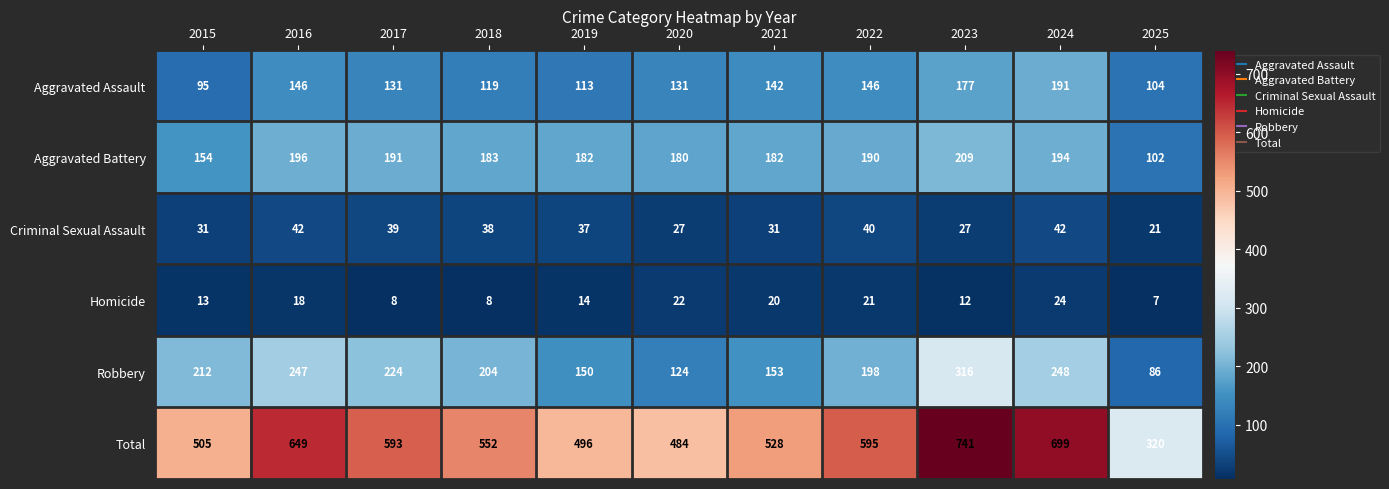

Which series has the largest range (max minus min)?

Total